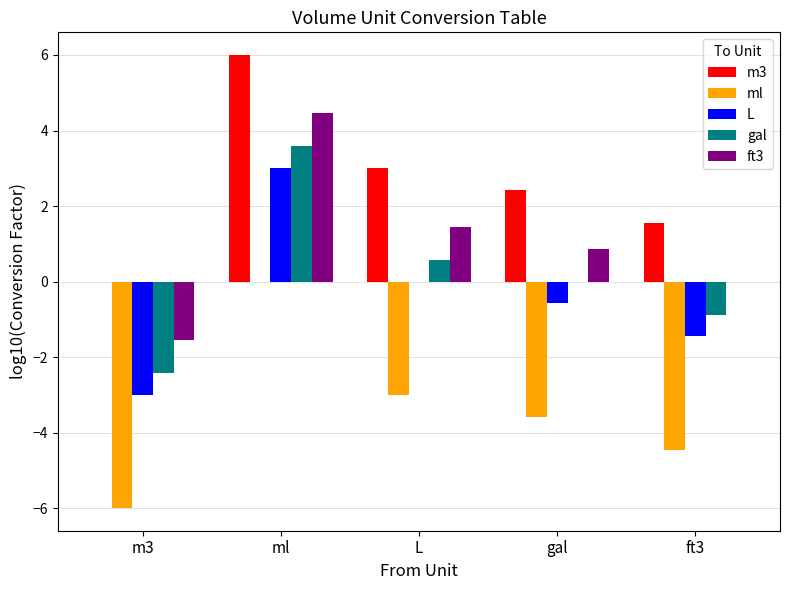

What is the sum of all gal values?

0.9